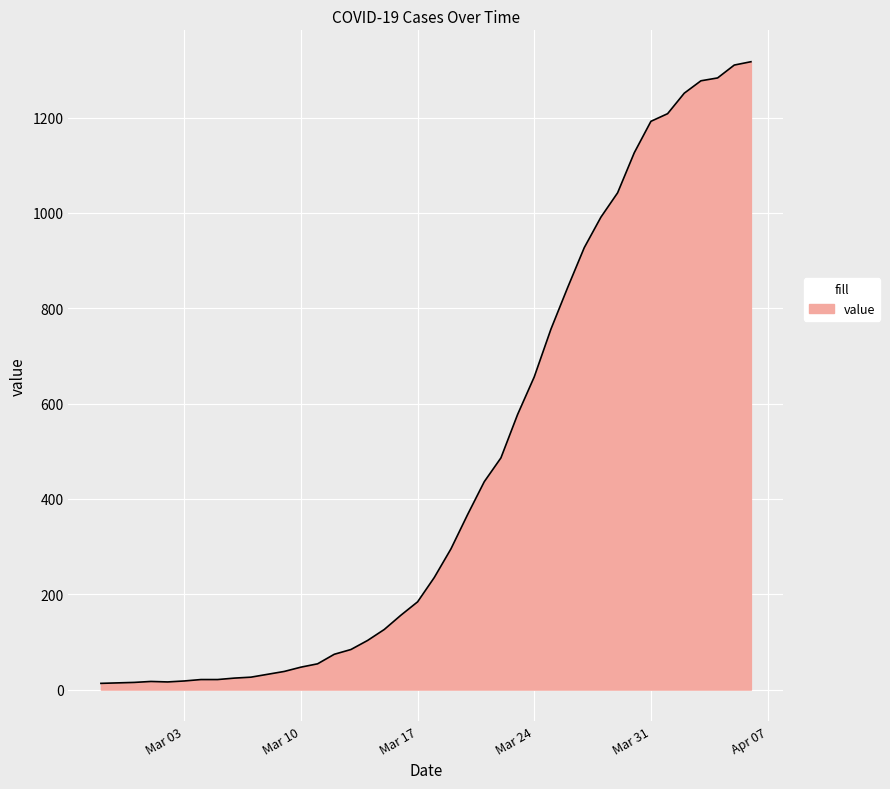

Count the number of data series in this chart.

1